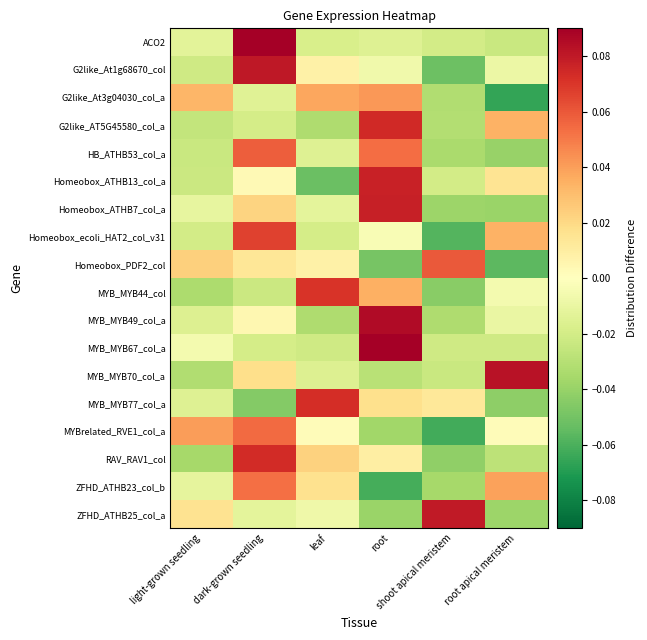

Which series changed the most between light-grown seedling and shoot apical meristem?

MYBrelated_RVE1_col_a